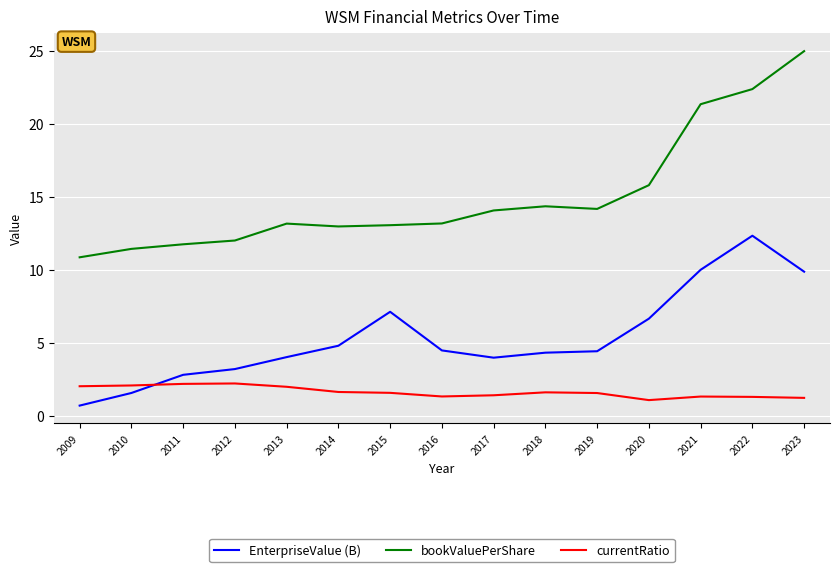

What is the difference between the highest and lowest values at 2014?

11.3